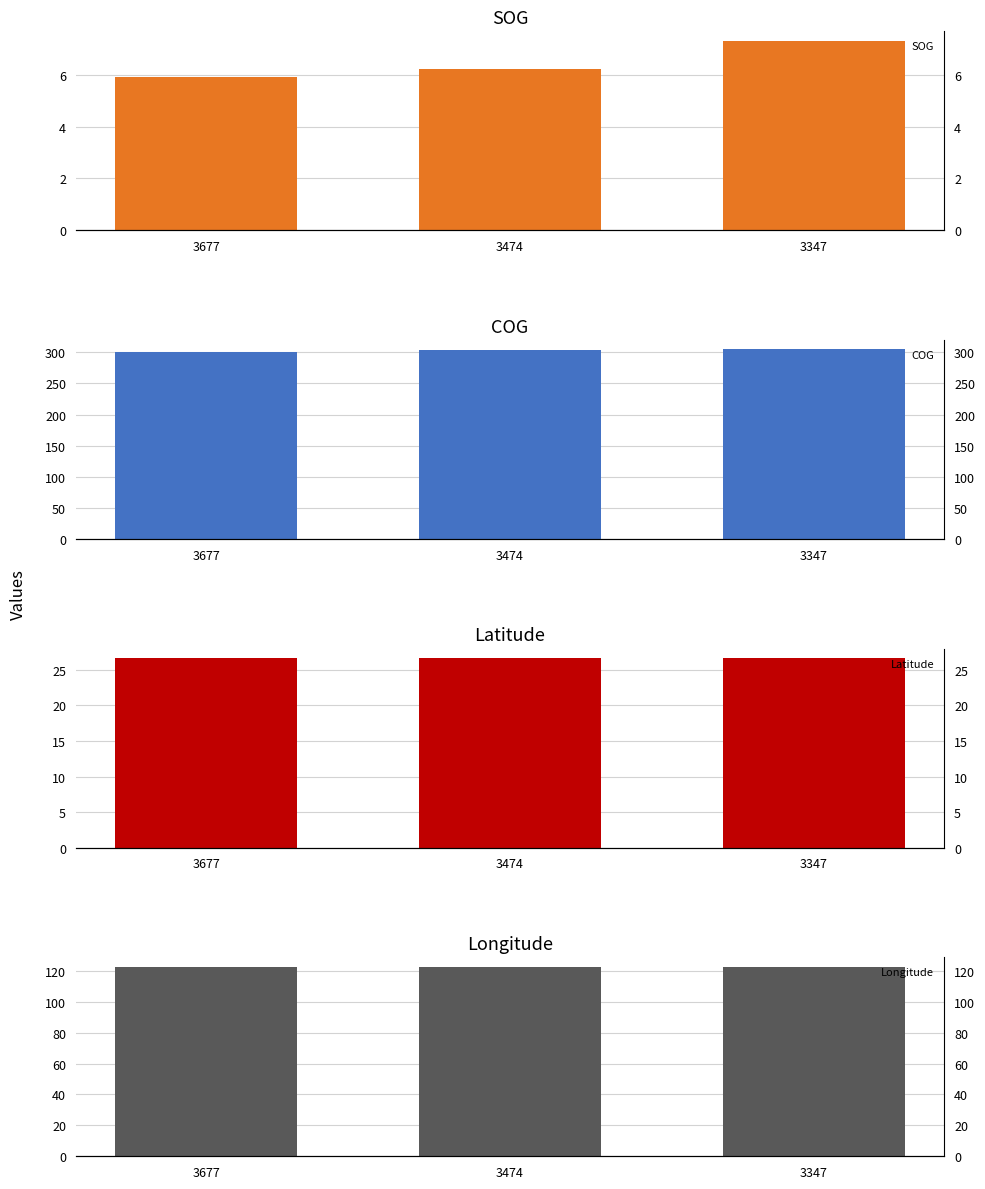

What is the smallest value displayed?

5.9